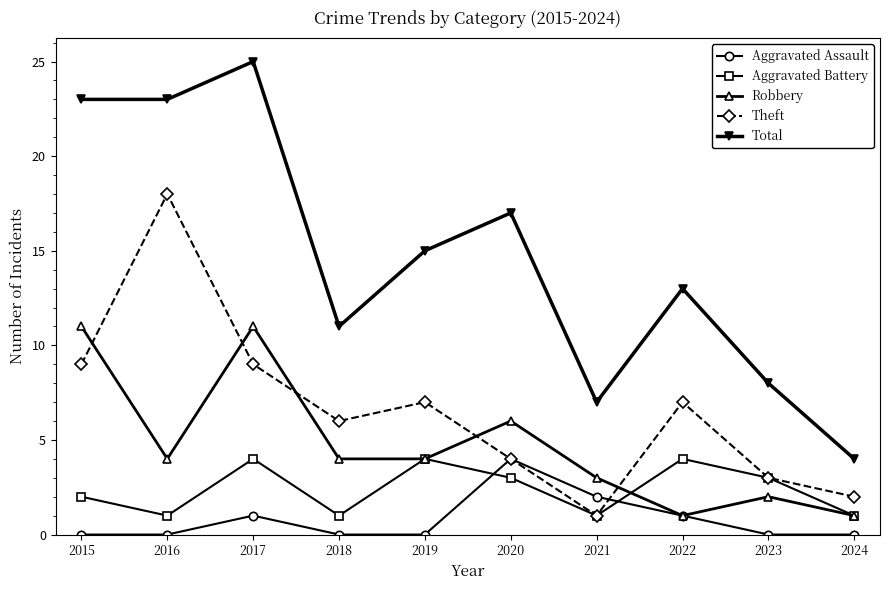

How many values in the Aggravated Battery series are below 3?

5